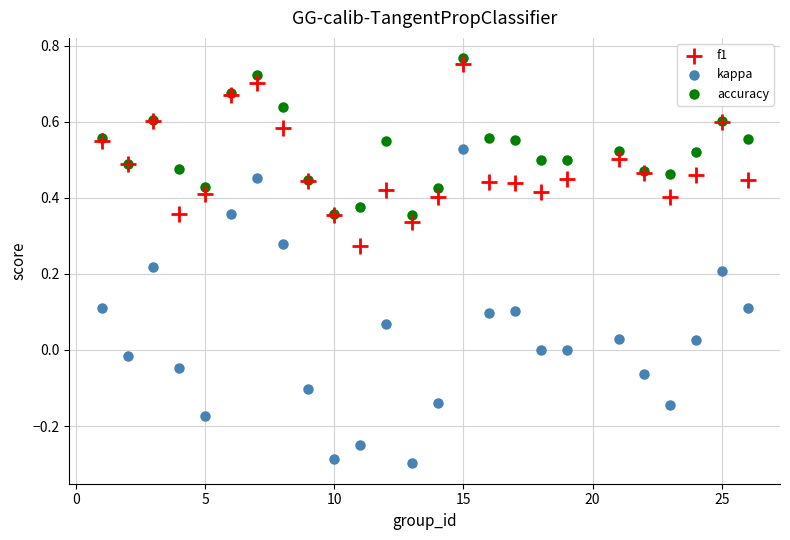

Which series reaches the minimum Y coordinate?

kappa